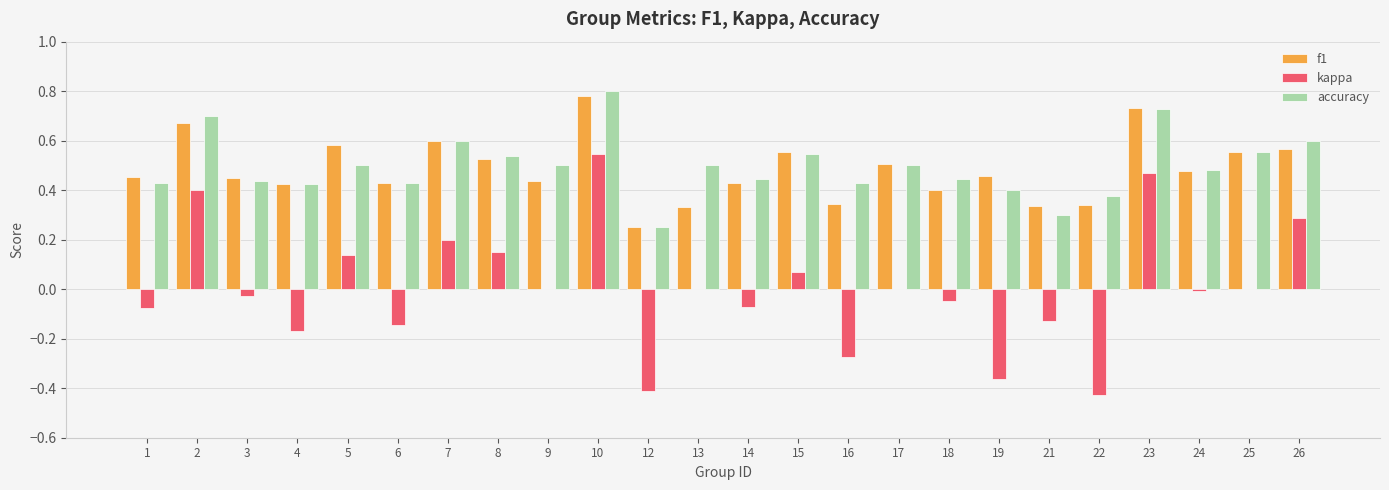

At which category is the sum across all series the highest?

10